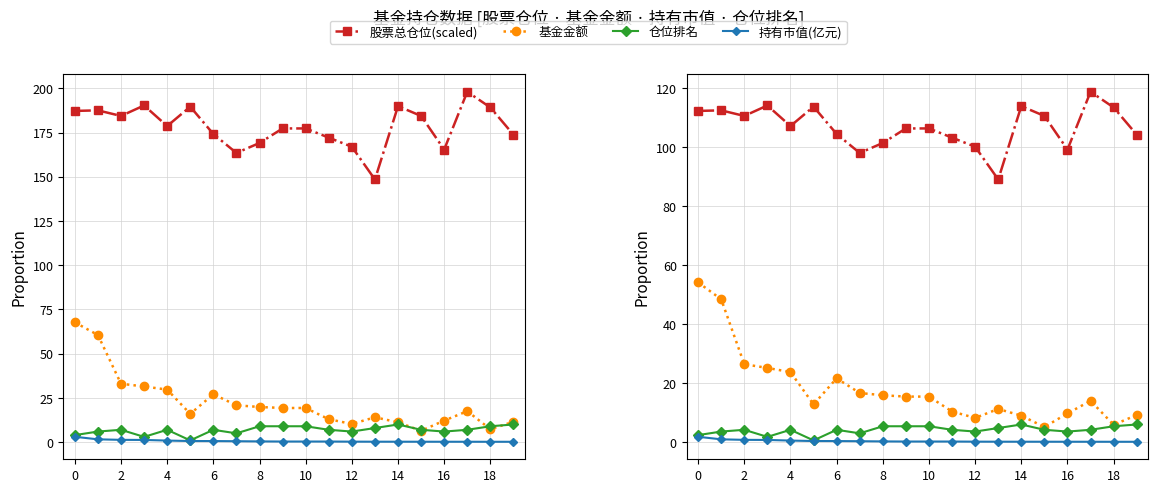

Does the chart display data point markers on the line(s)?

Yes